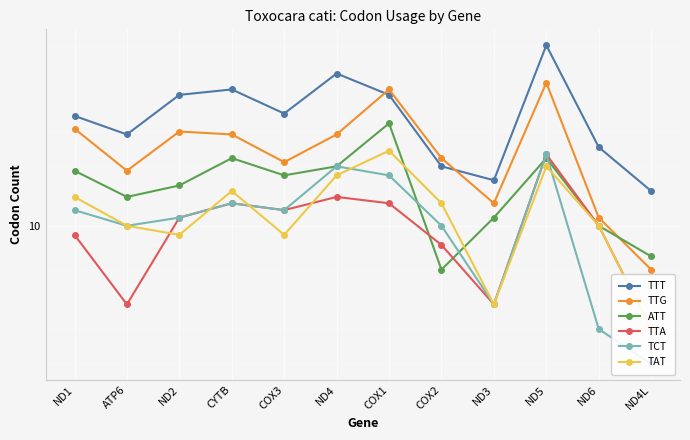

Which series has the largest range (max minus min)?

TTT